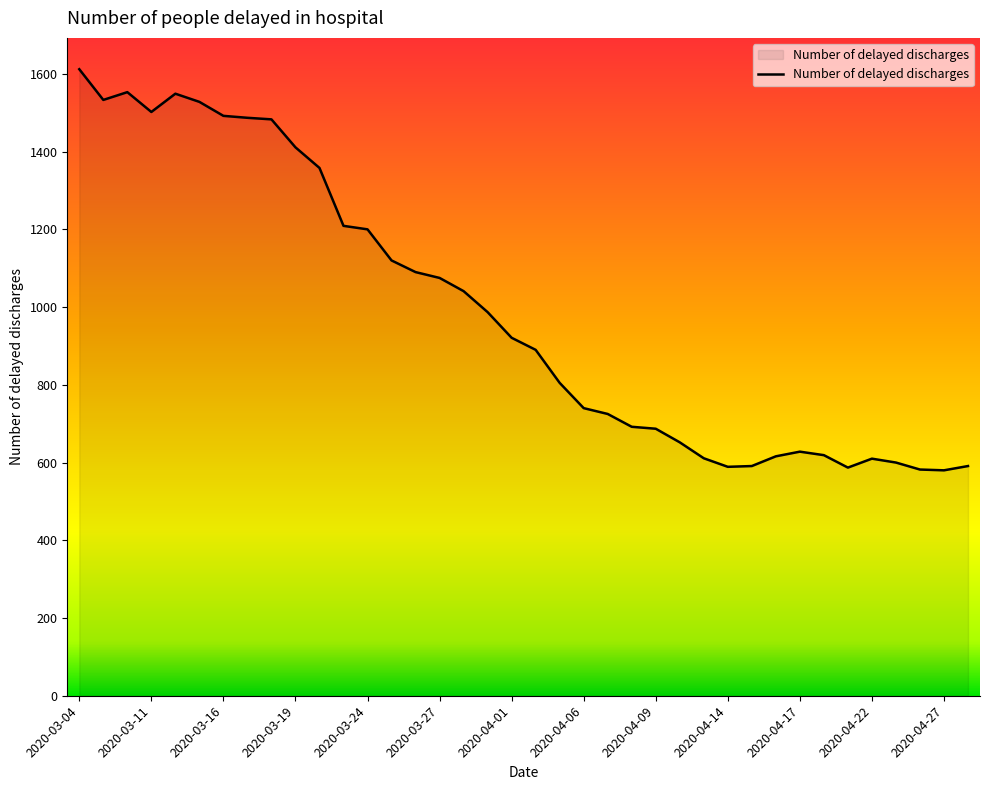

What is the minimum value shown in the chart?

580